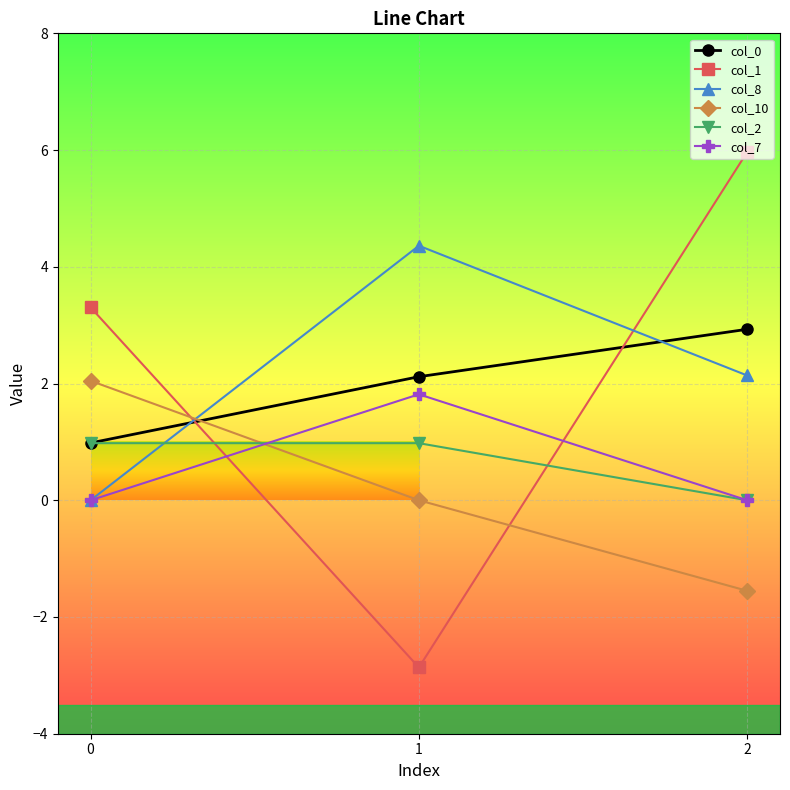

What value does the col_1 series have at 2?

6.0